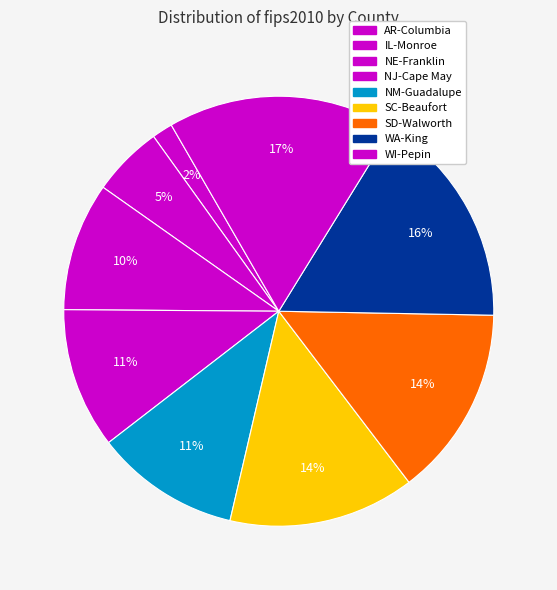

True or false: AR-Columbia accounts for 2% of the total.

True